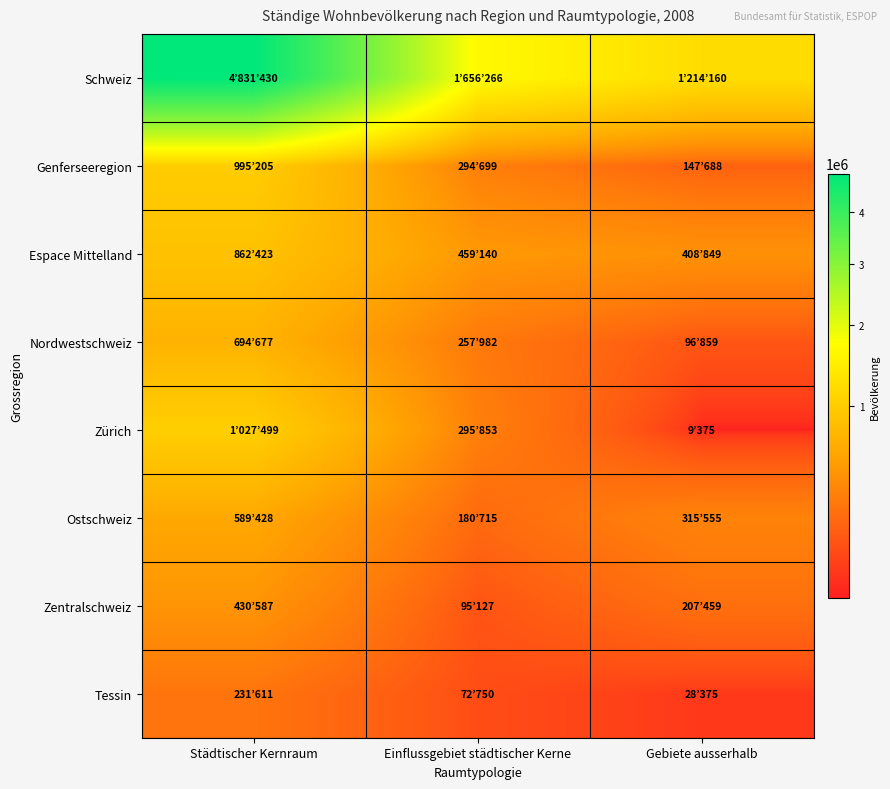

Reading left to right, extract all data points from this chart.

Schweiz: Städtischer Kernraum=4831430	Einflussgebiet städtischer Kerne=1656266	Gebiete ausserhalb=1214160
Genferseeregion: Städtischer Kernraum=995205	Einflussgebiet städtischer Kerne=294699	Gebiete ausserhalb=147688
Espace Mittelland: Städtischer Kernraum=862423	Einflussgebiet städtischer Kerne=459140	Gebiete ausserhalb=408849
Nordwestschweiz: Städtischer Kernraum=694677	Einflussgebiet städtischer Kerne=257982	Gebiete ausserhalb=96859
Zürich: Städtischer Kernraum=1027499	Einflussgebiet städtischer Kerne=295853	Gebiete ausserhalb=9375
Ostschweiz: Städtischer Kernraum=589428	Einflussgebiet städtischer Kerne=180715	Gebiete ausserhalb=315555
Zentralschweiz: Städtischer Kernraum=430587	Einflussgebiet städtischer Kerne=95127	Gebiete ausserhalb=207459
Tessin: Städtischer Kernraum=231611	Einflussgebiet städtischer Kerne=72750	Gebiete ausserhalb=28375